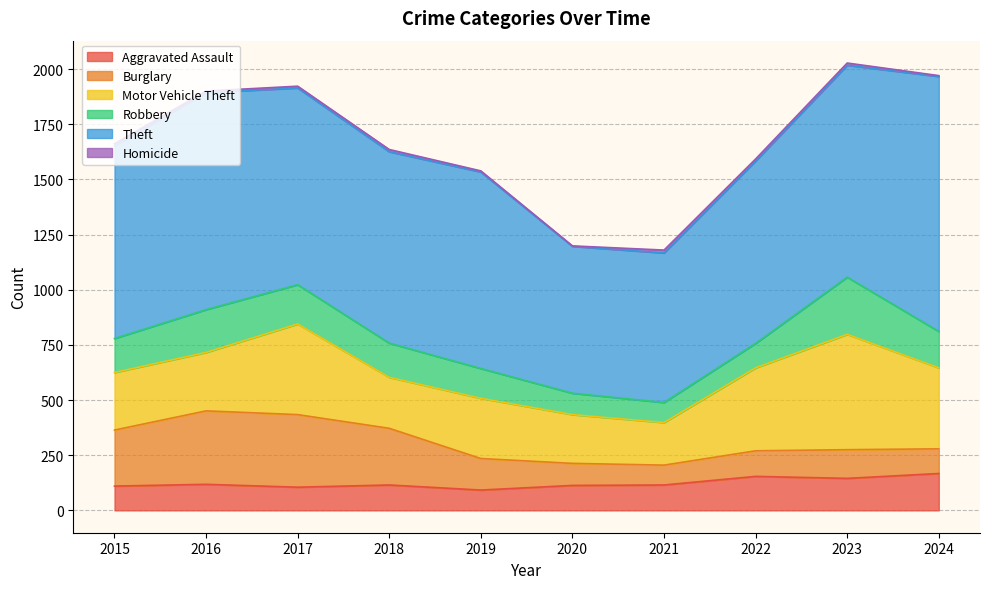

At which label is Burglary closest to 211?

2015